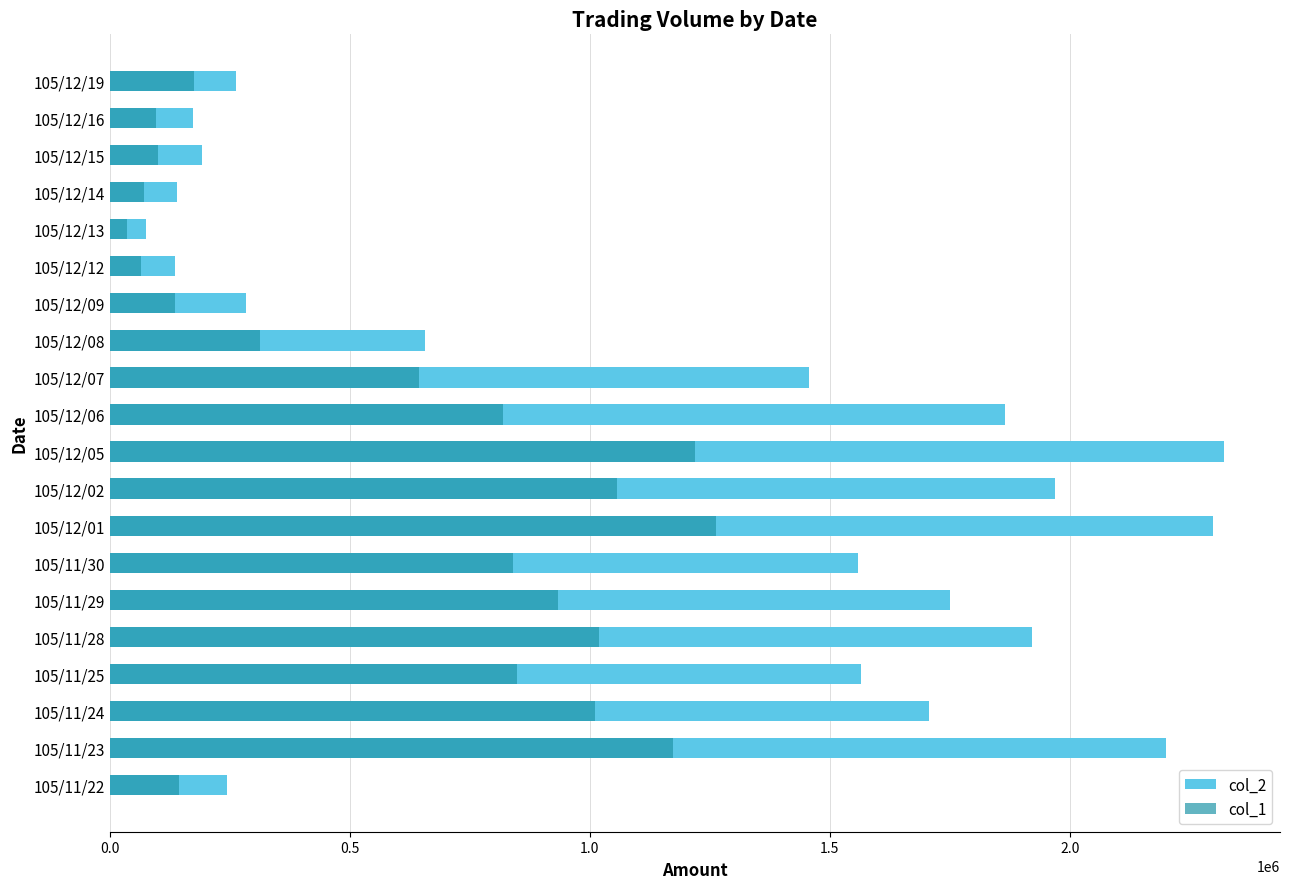

What is the minimum value shown in the chart?

36000